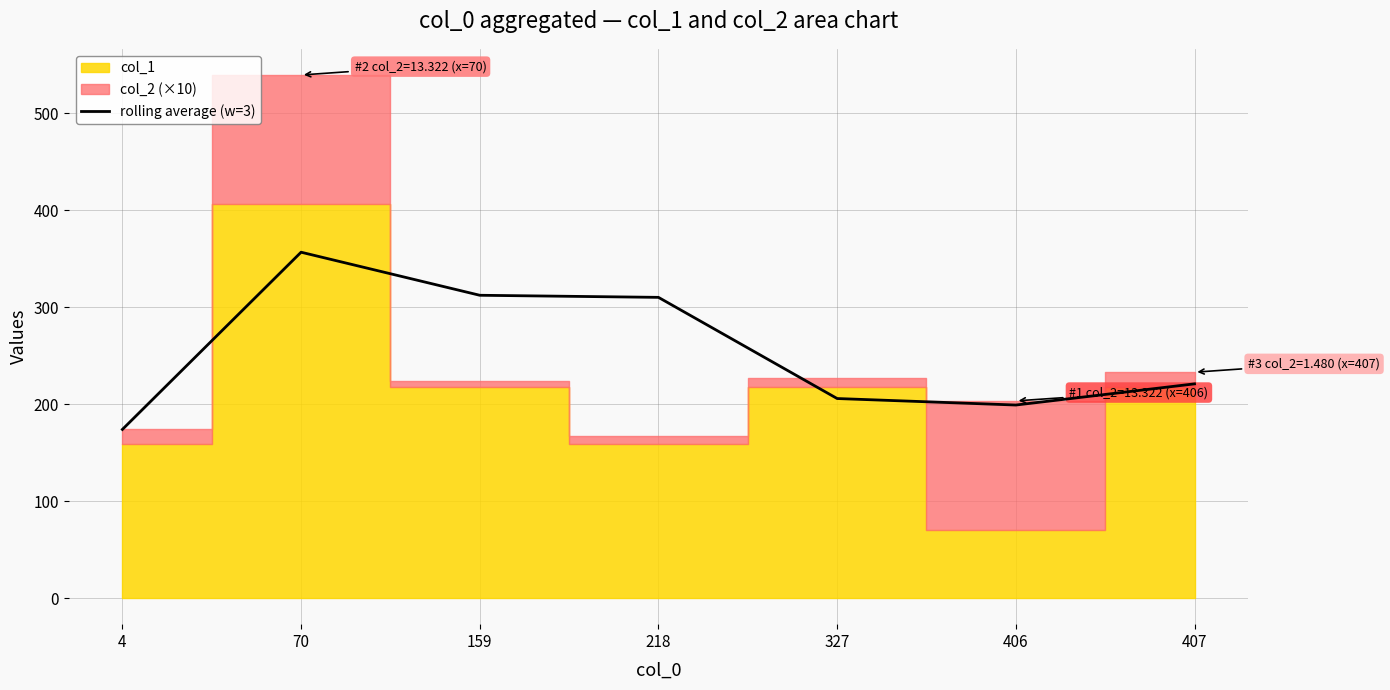

Which category has the highest value across all series?

70